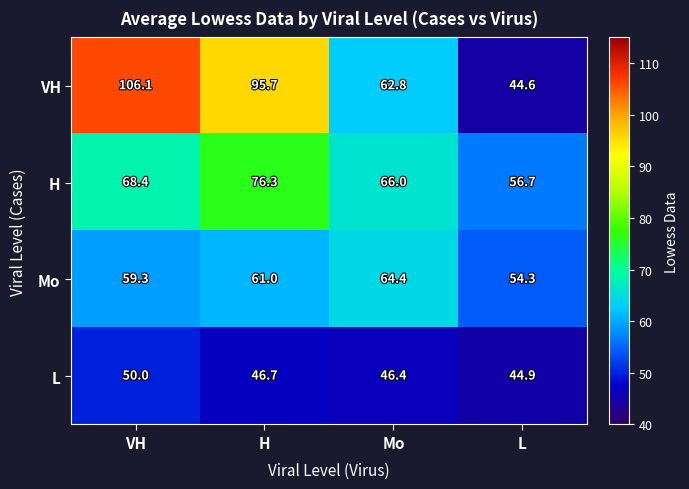

Reading right to left, list all the values displayed in this chart.

VH: L=44.6	Mo=62.8	H=95.7	VH=106.1
H: L=56.7	Mo=66.0	H=76.3	VH=68.4
Mo: L=54.3	Mo=64.4	H=61.0	VH=59.3
L: L=44.9	Mo=46.4	H=46.7	VH=50.0